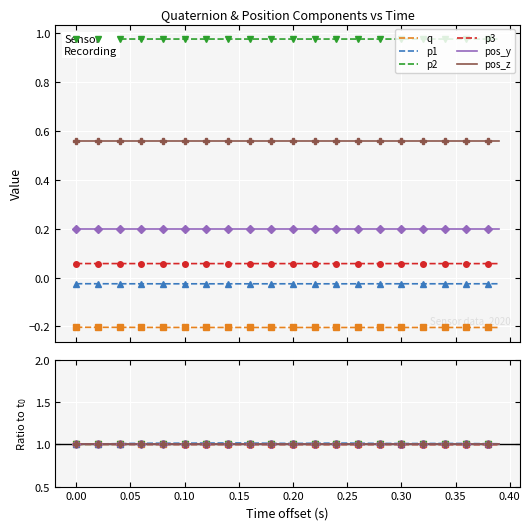

True or false: p1 and p3 intersect in this chart.

False